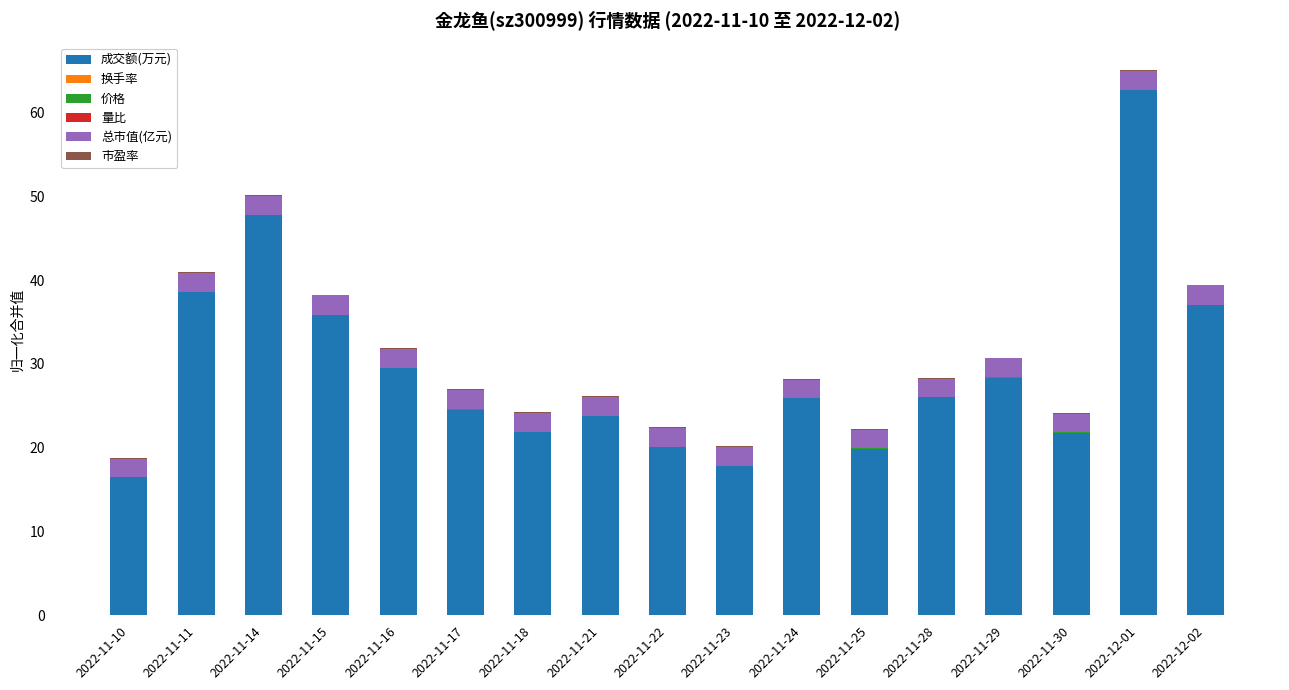

True or false: 成交额(万元) has a value of 16.4 at 2022-11-10.

True